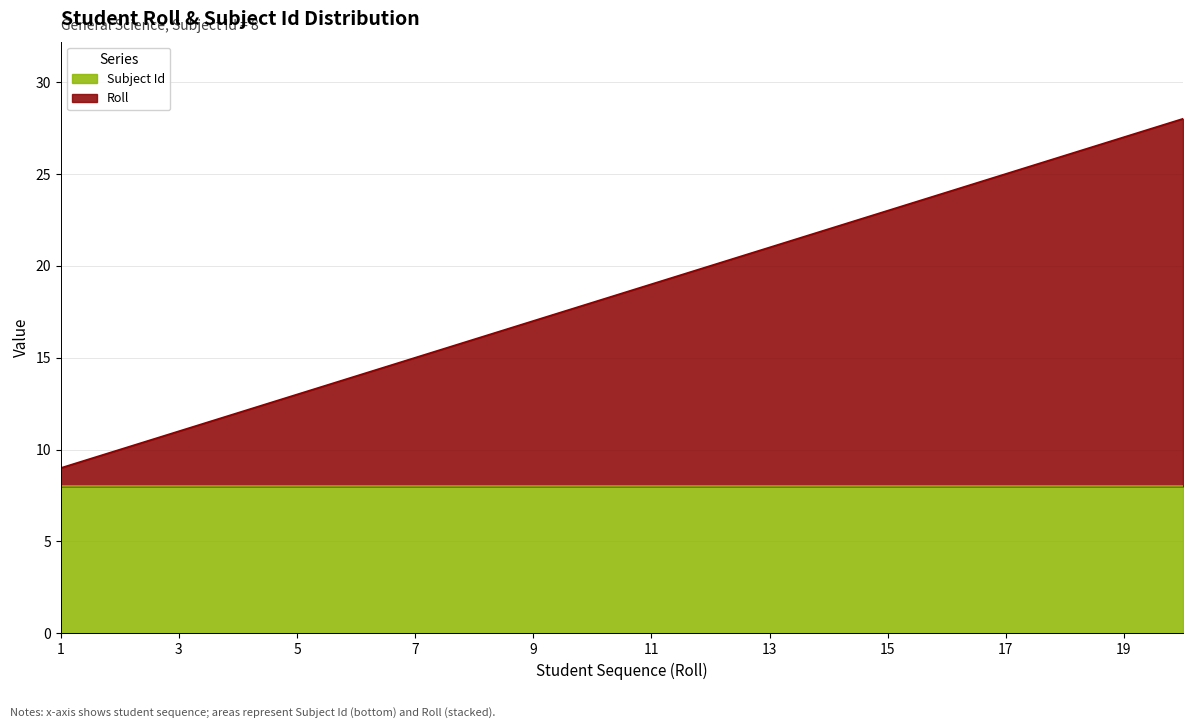

What is the average value?

18